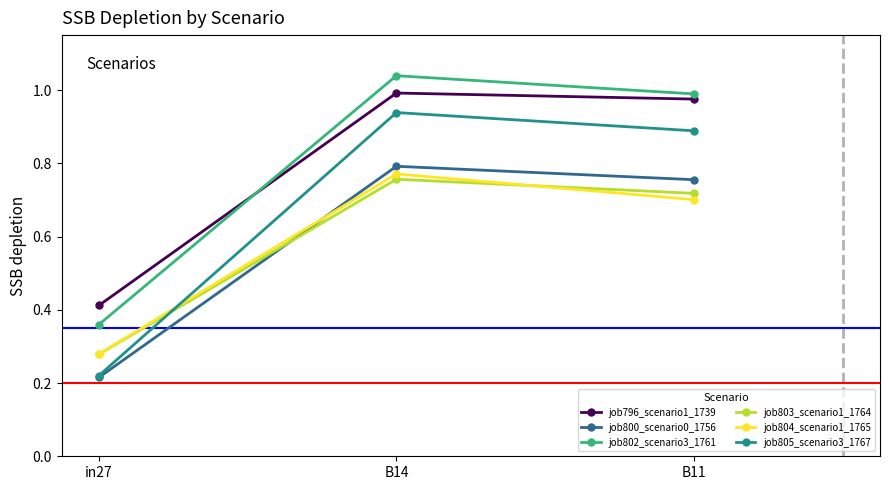

What position from the left is B14?

2